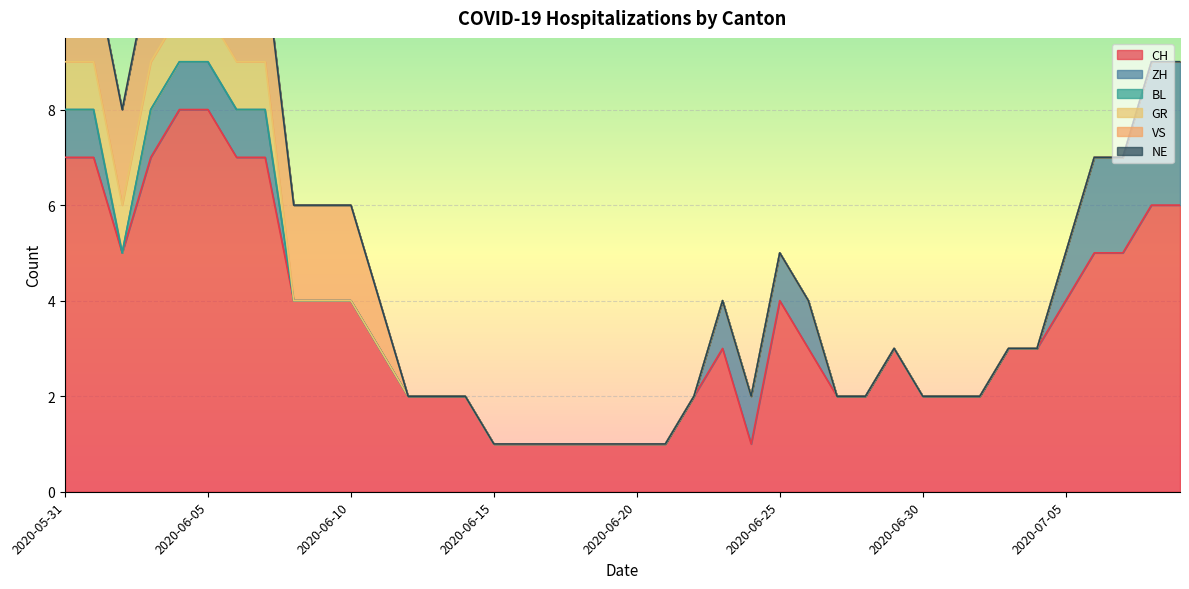

How many CH values are between 2 and 5?

23